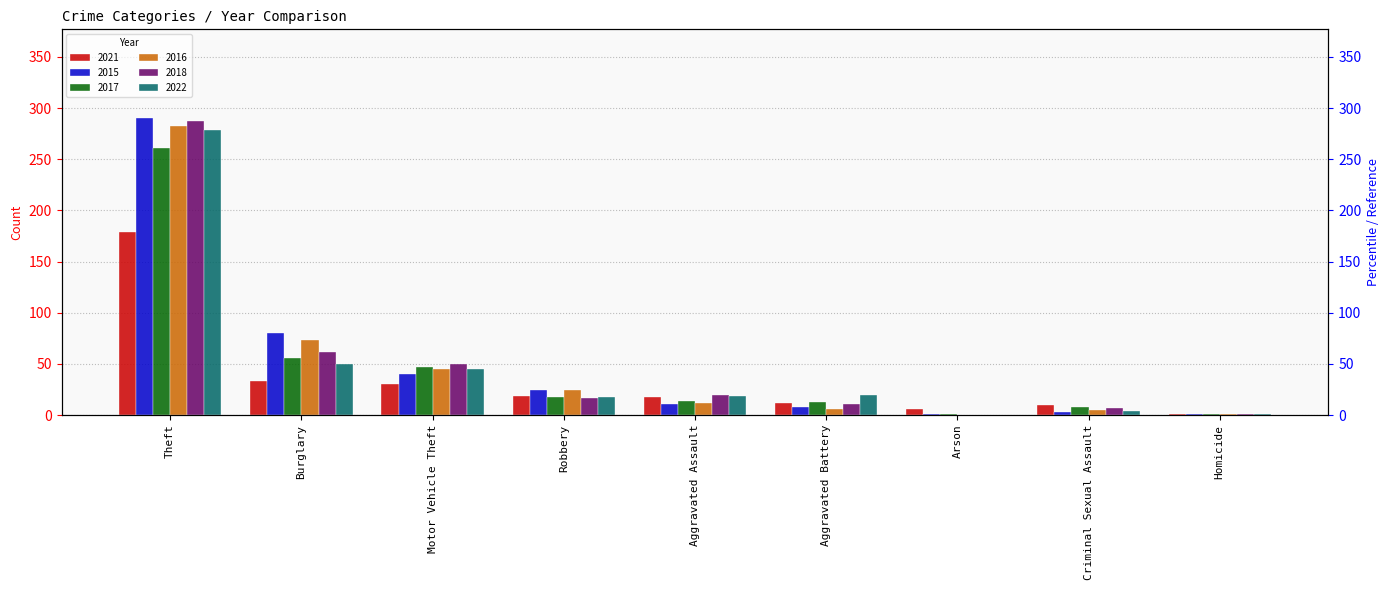

List the series in order of their peak value, highest first.

2015, 2018, 2016, 2022, 2017, 2021